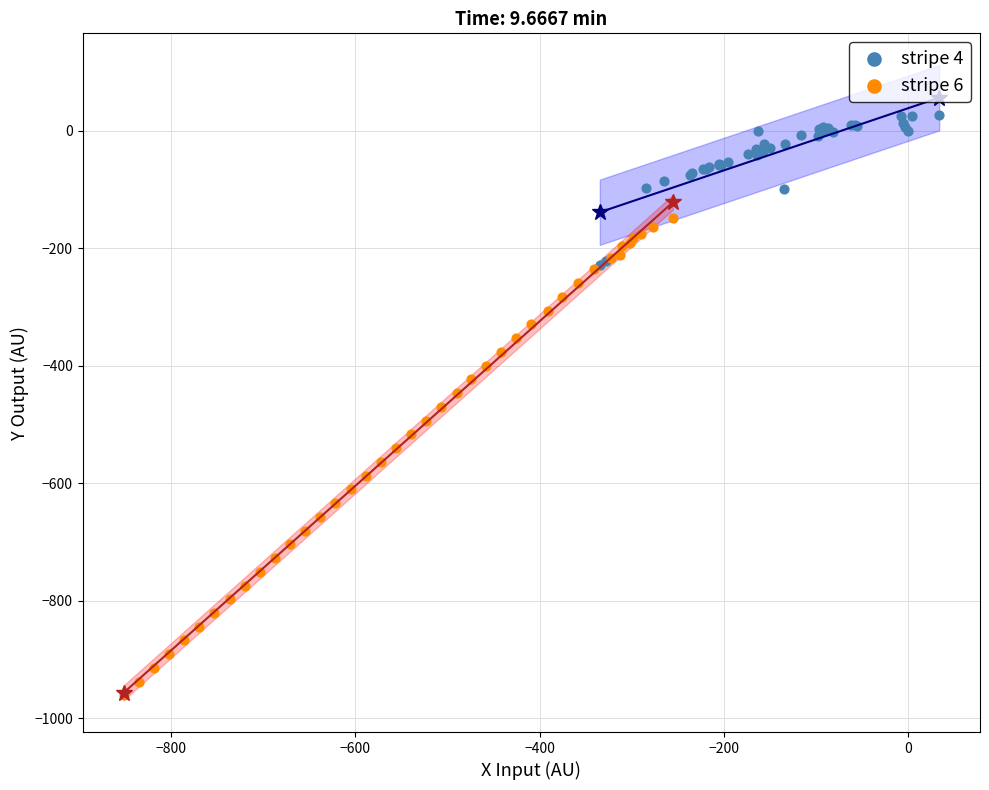

Which series contains the highest Y value?

stripe 4